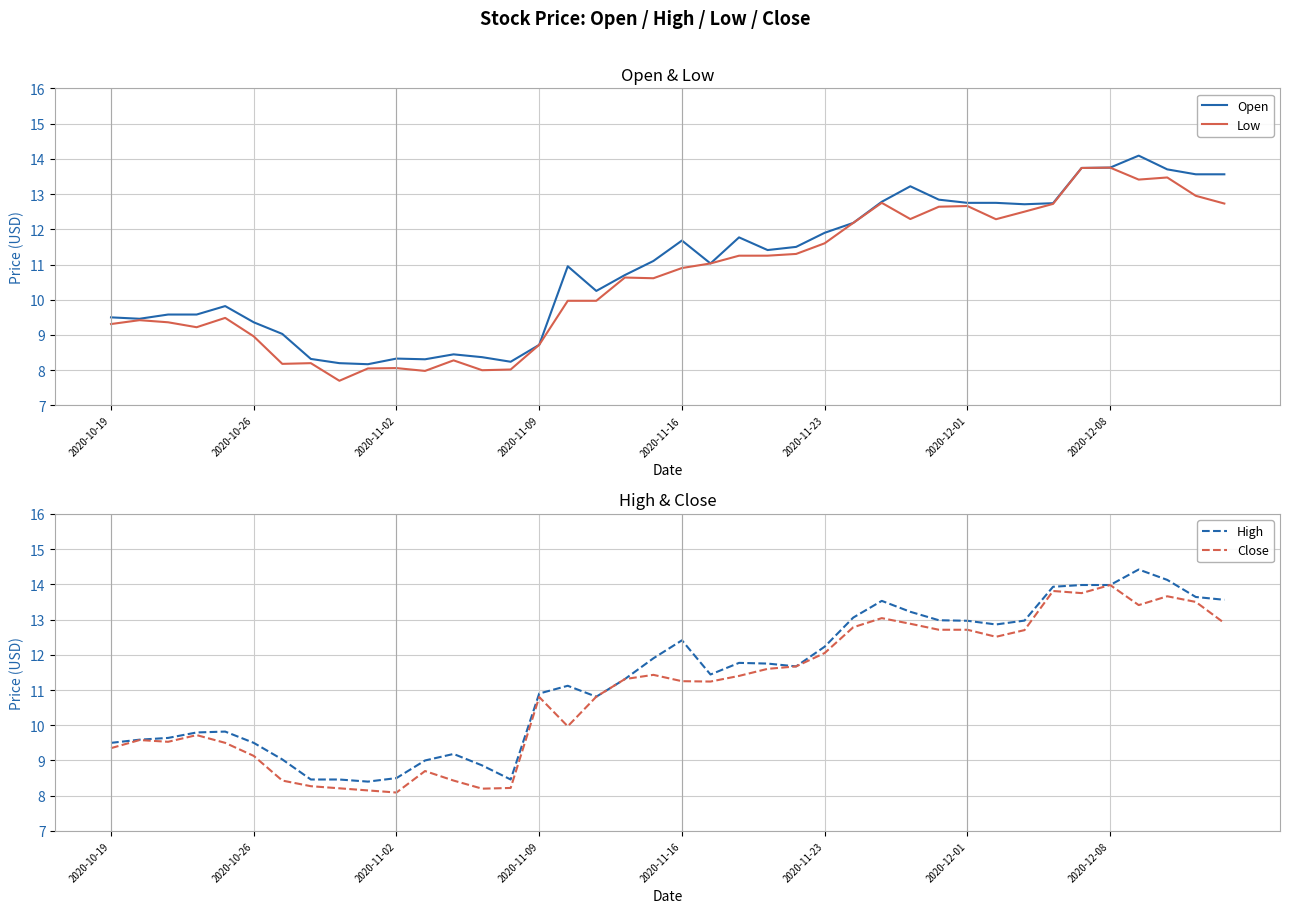

What is the approximate value of Low at 2020-12-01?

12.7